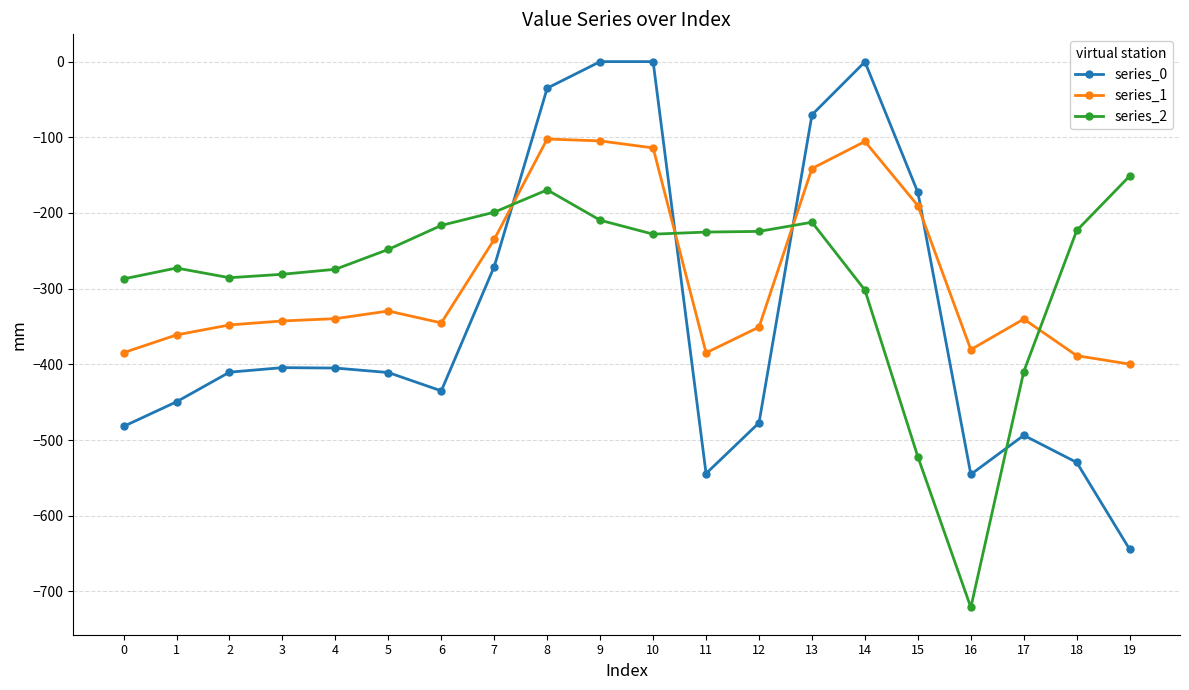

What is the approximate value of series_2 at 6?

-216.4